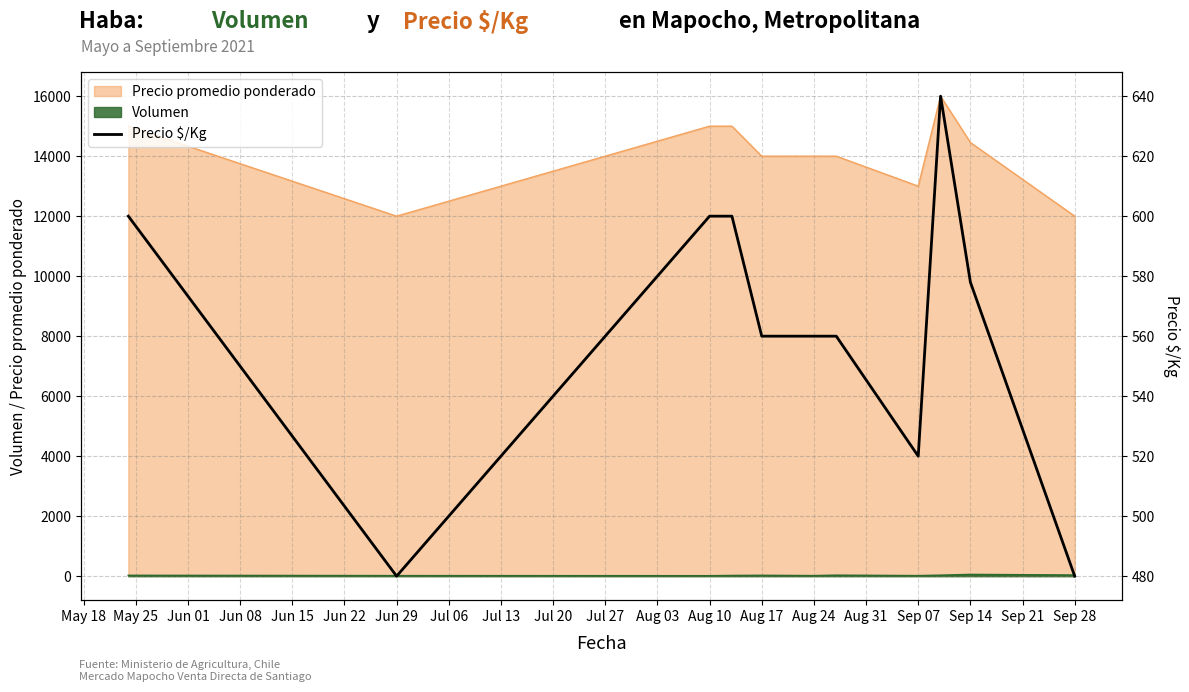

True or false: Precio promedio ponderado and Volumen cross at least once.

False